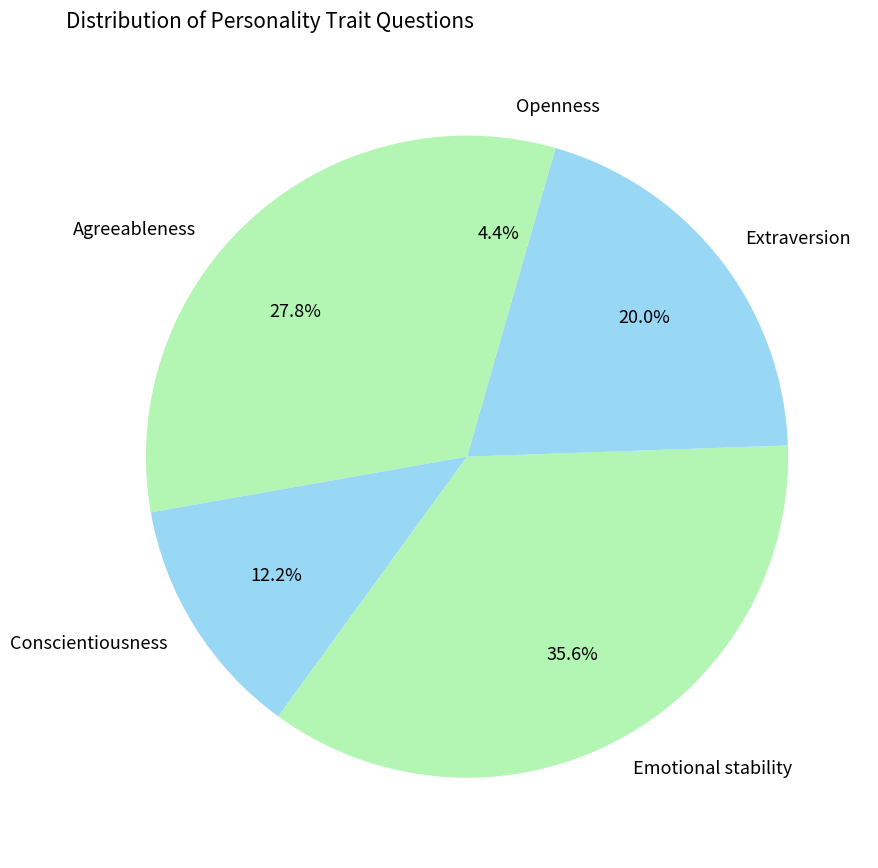

What is the ratio of the value at Conscientiousness to the value at Extraversion?

0.6